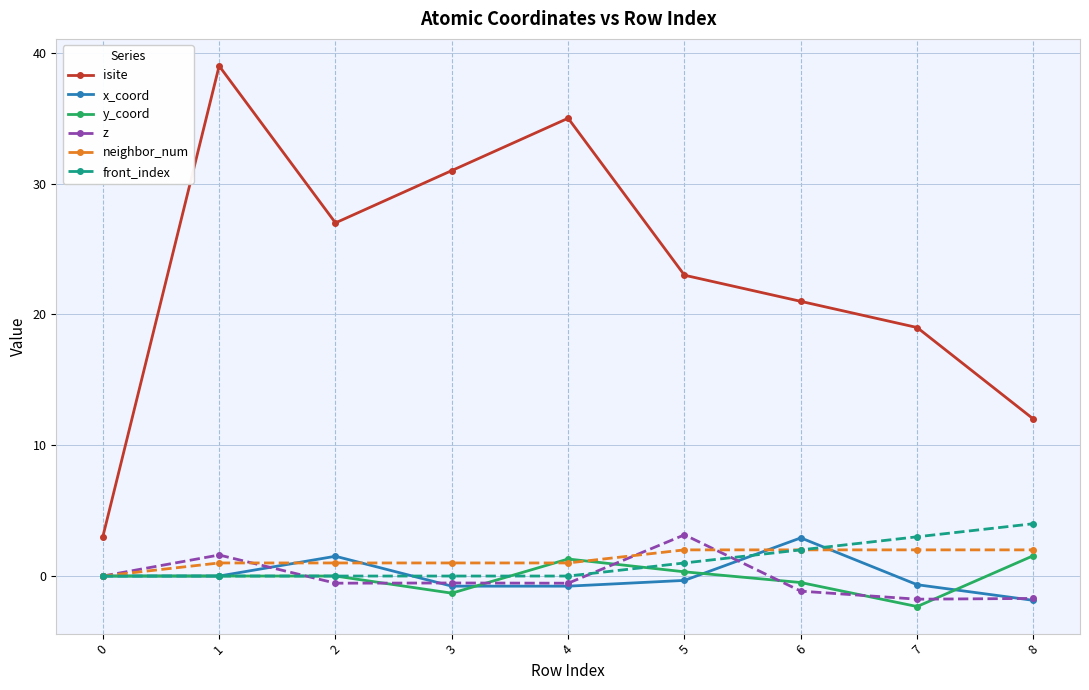

Which series has the widest spread of values?

isite